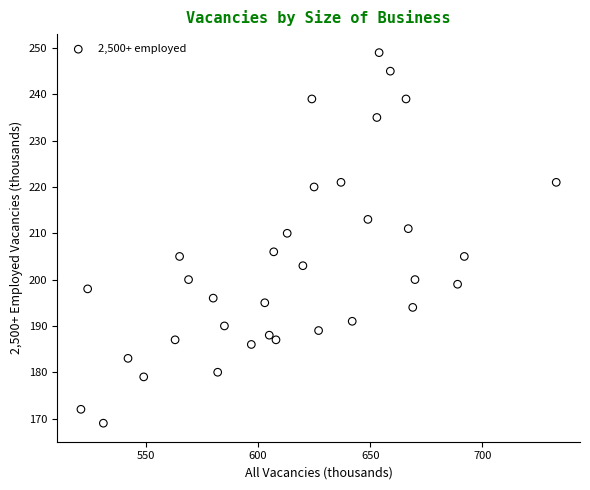

What Y value in the scatter plot is closest to 209?

210